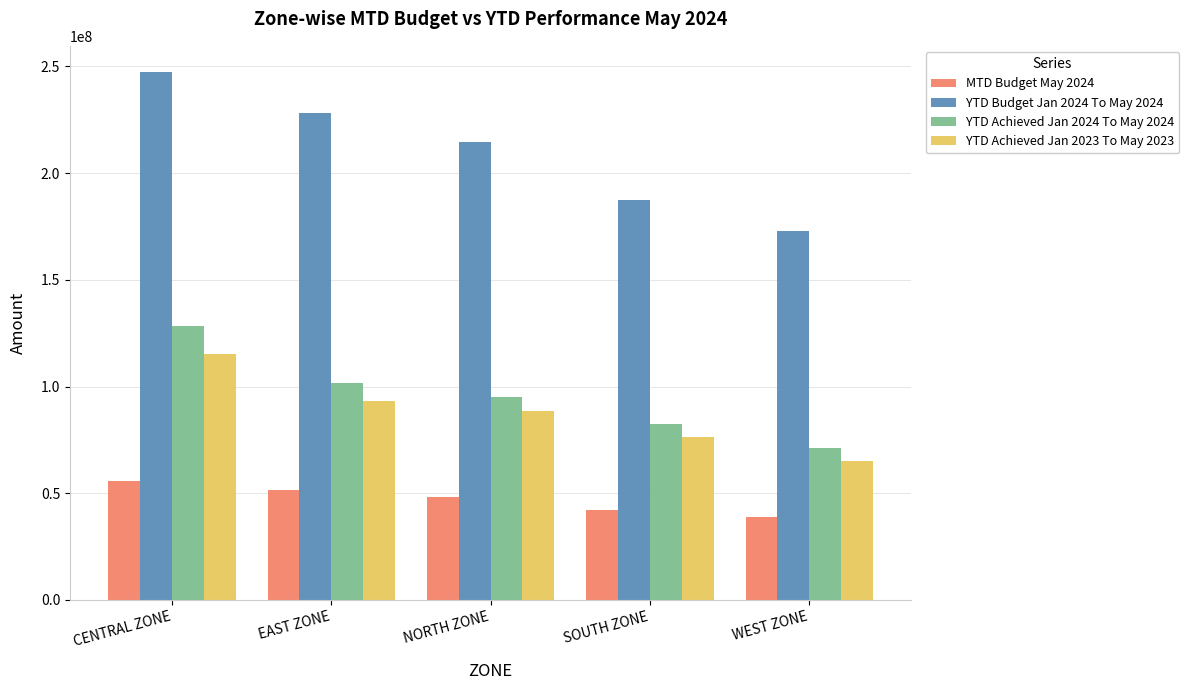

How many data points does each series have?

5